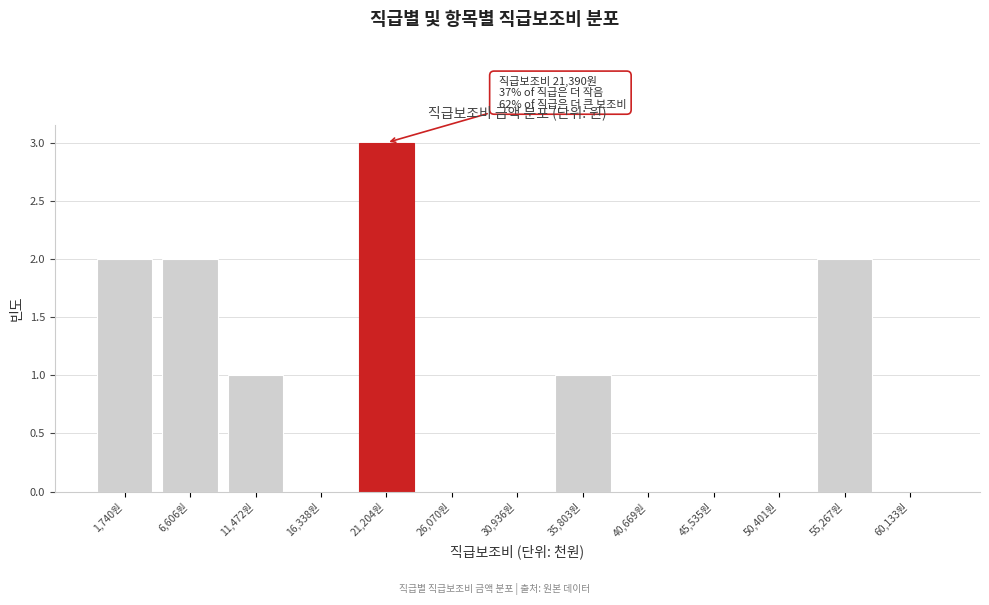

Reading left to right, list all the values displayed in this chart.

1,740원=2	6,606원=2	11,472원=1	16,338원=0	21,204원=3	26,070원=0	30,936원=0	35,803원=1	40,669원=0	45,535원=0	50,401원=0	55,267원=2	60,133원=0